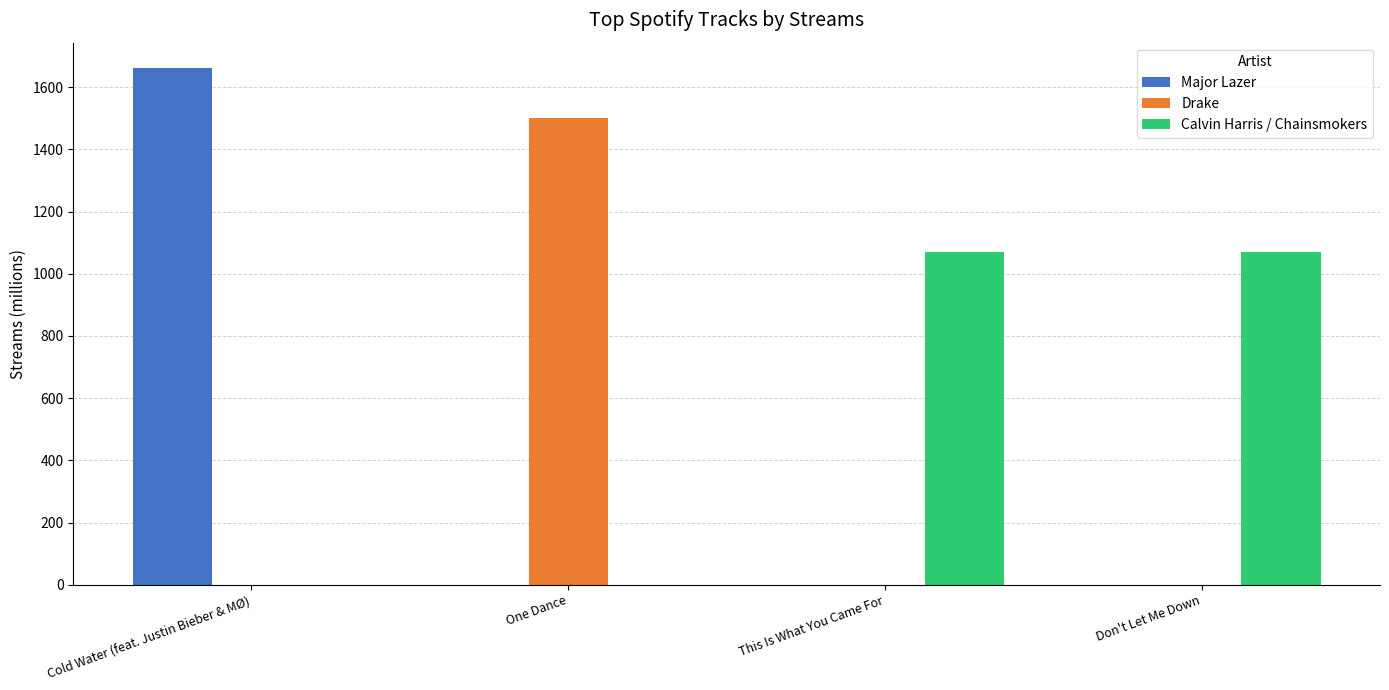

Which series changed the most between One Dance and Don't Let Me Down?

Drake